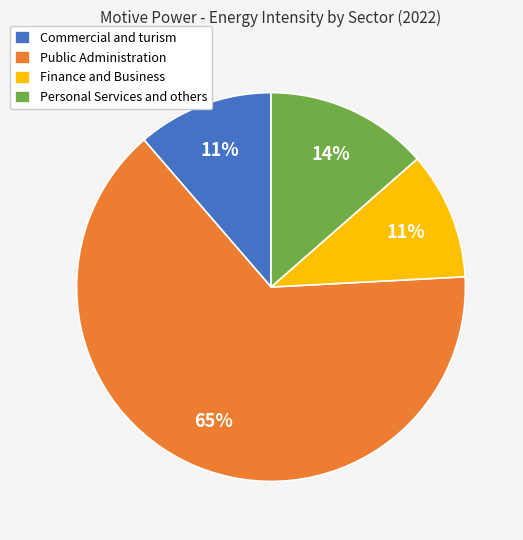

What percentage is the Commercial and turism slice, to the nearest percent?

11%